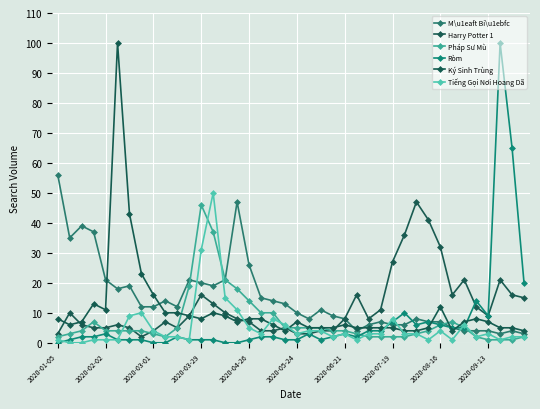

At which label does Pháp Sư Mù reach its peak?

2020-03-29